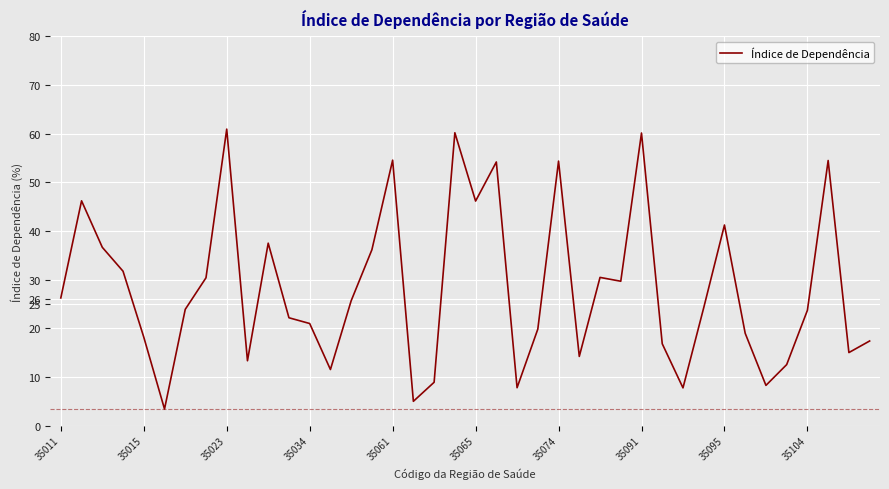

What is the maximum value shown in the chart?

60.9